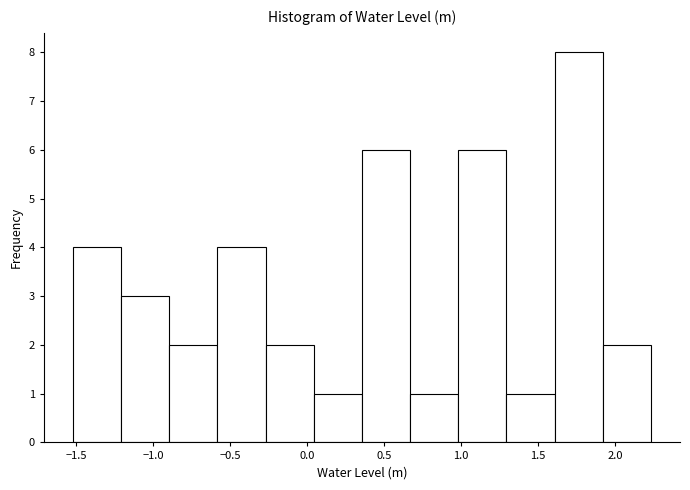

Over which range of the x-axis is the bar tallest?

1.60 to 1.90